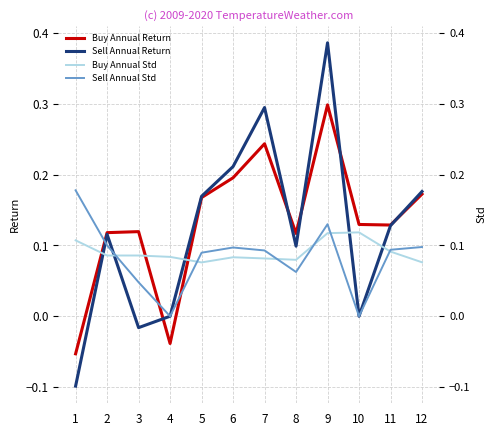

Which label corresponds to the smallest value in the chart?

1